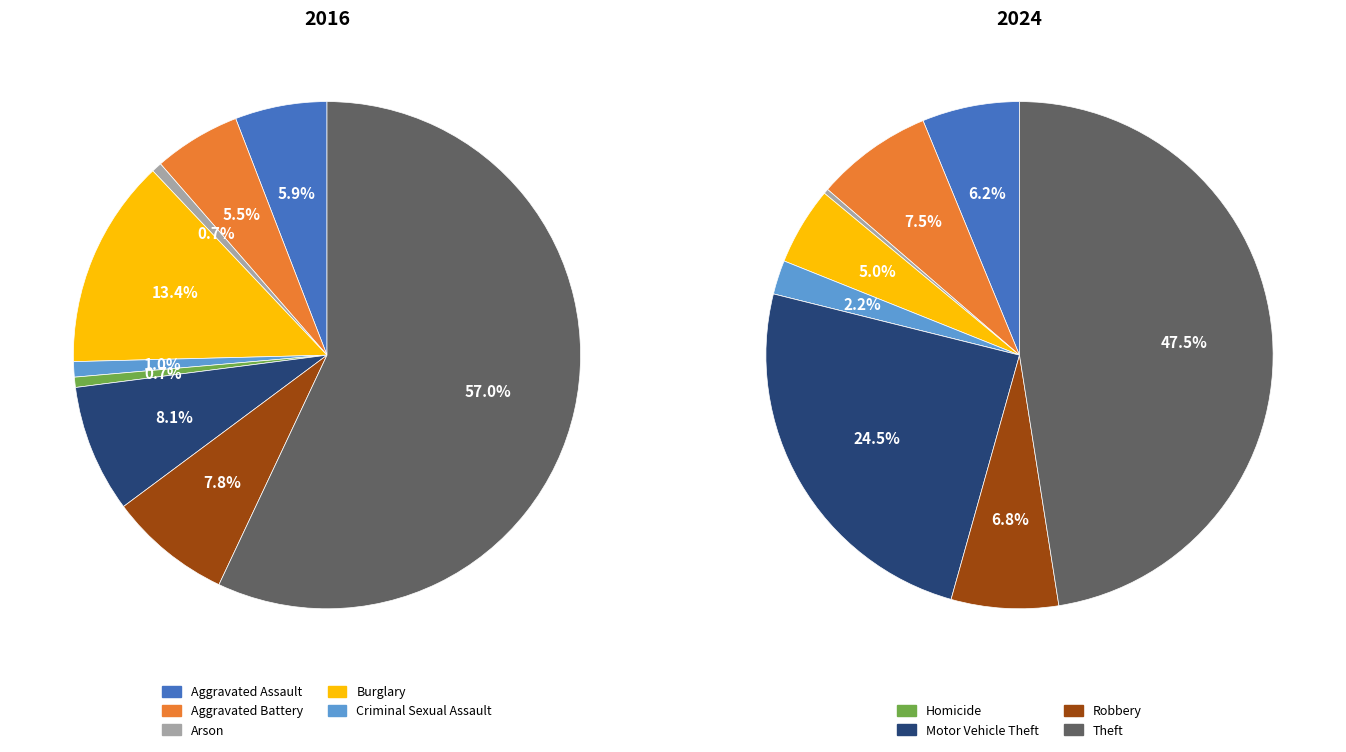

What portion of the pie excludes Burglary?

86.6%